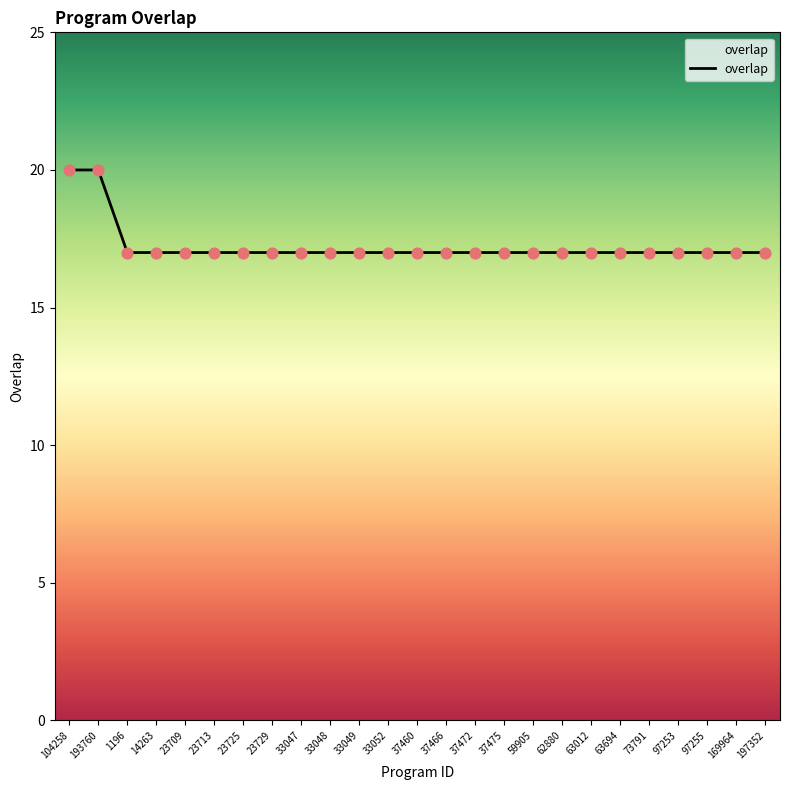

What is the ratio of the value at 33048 to the value at 33049?

1.0